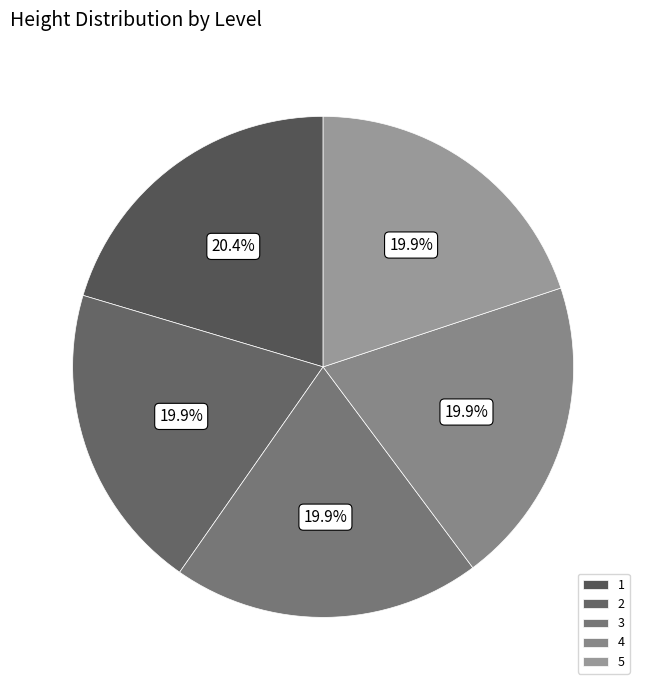

Is there a majority slice in this chart?

No